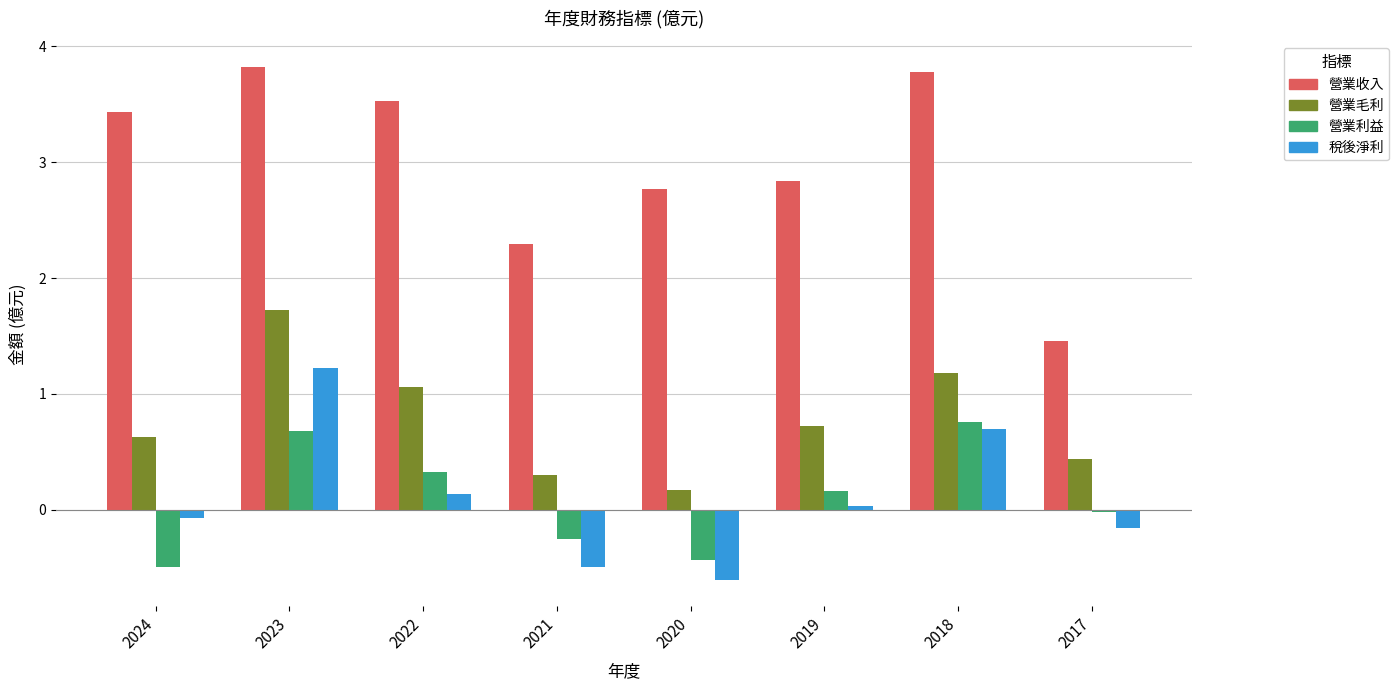

What is the highest value of the 營業毛利 series?

1.7